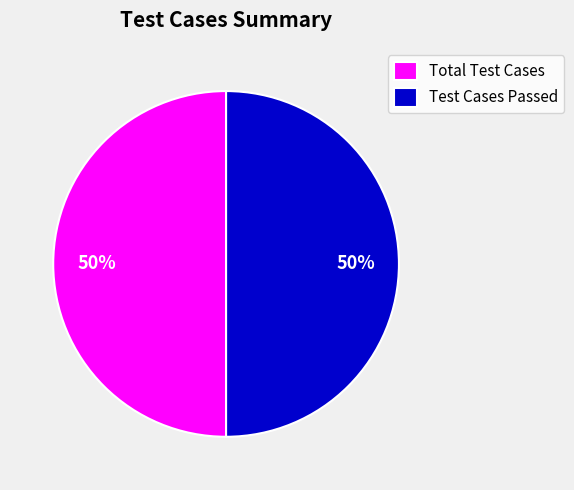

Count the number of slices in the pie.

2